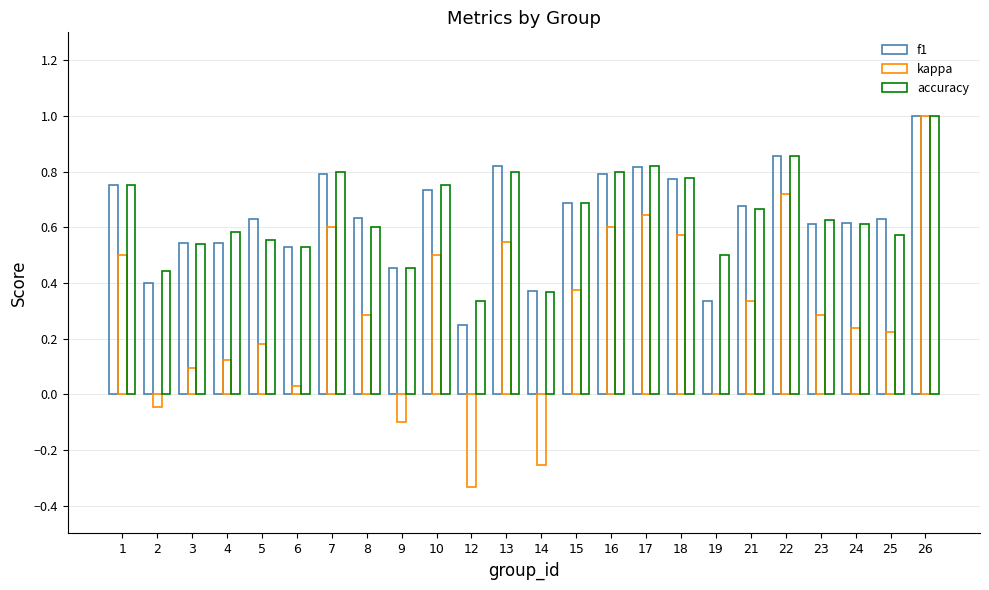

What is the difference between the second highest and second lowest values in the f1 series?

0.5